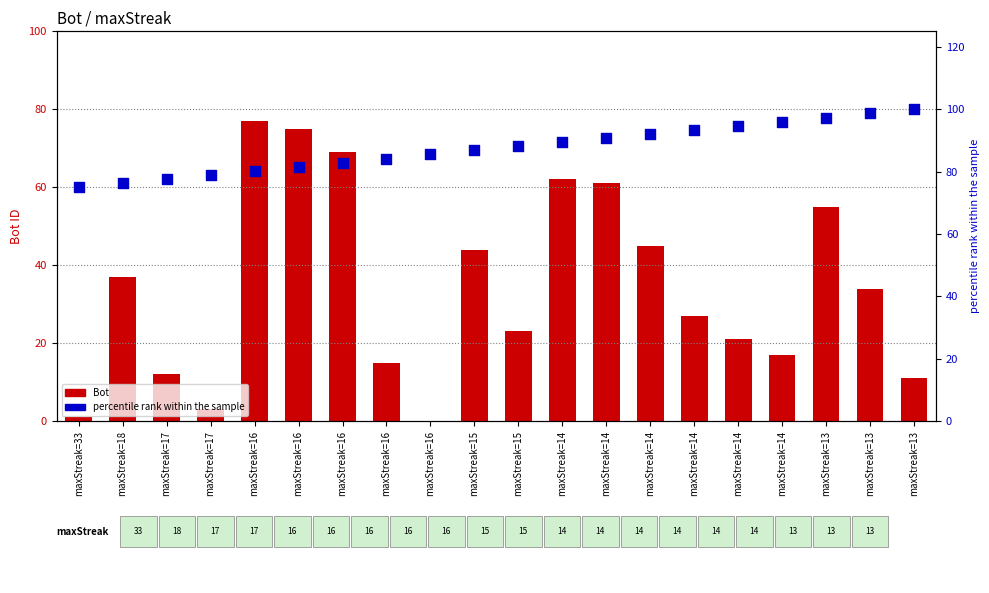

Which series reaches the maximum Y coordinate?

percentile rank within sample